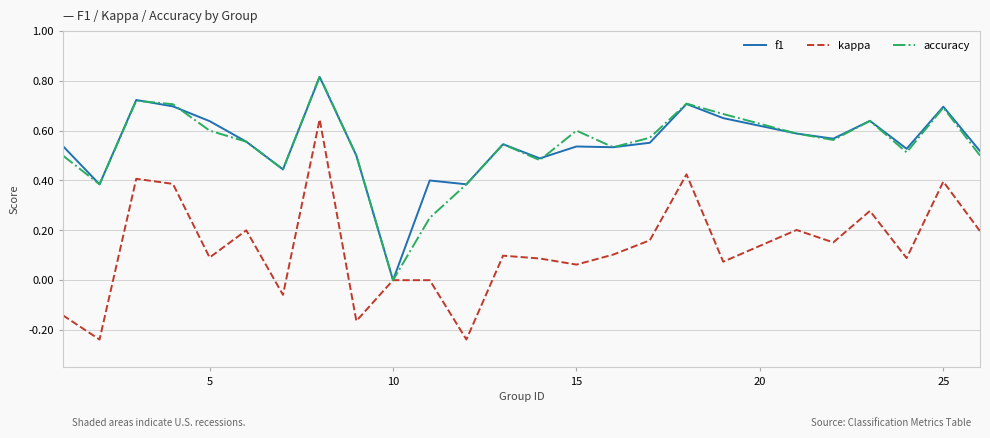

Does the chart have visible grid lines?

Yes